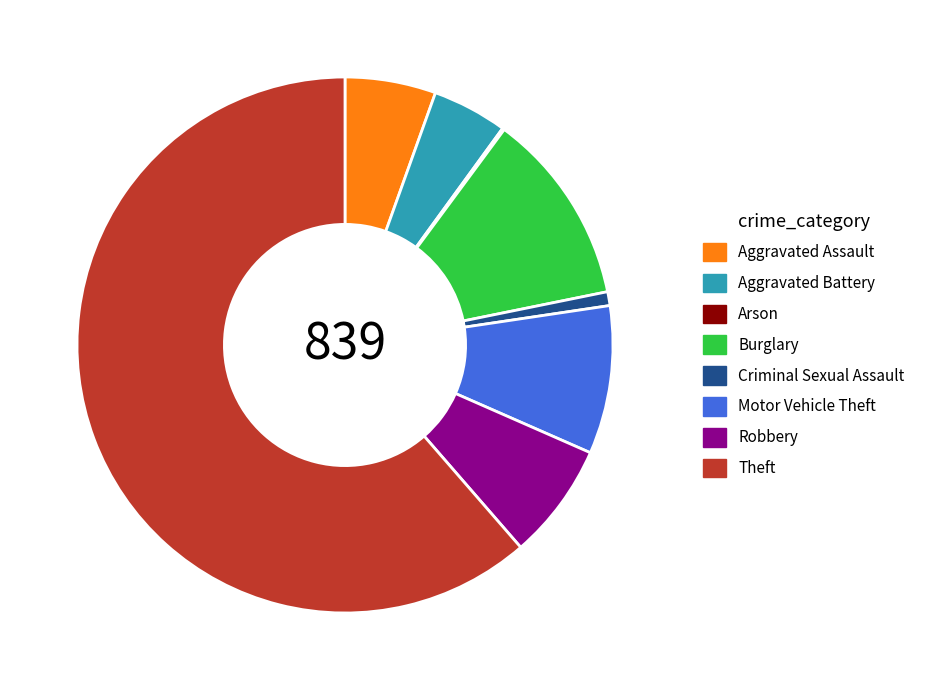

Combined, do Aggravated Battery and Aggravated Assault account for over 50%?

No